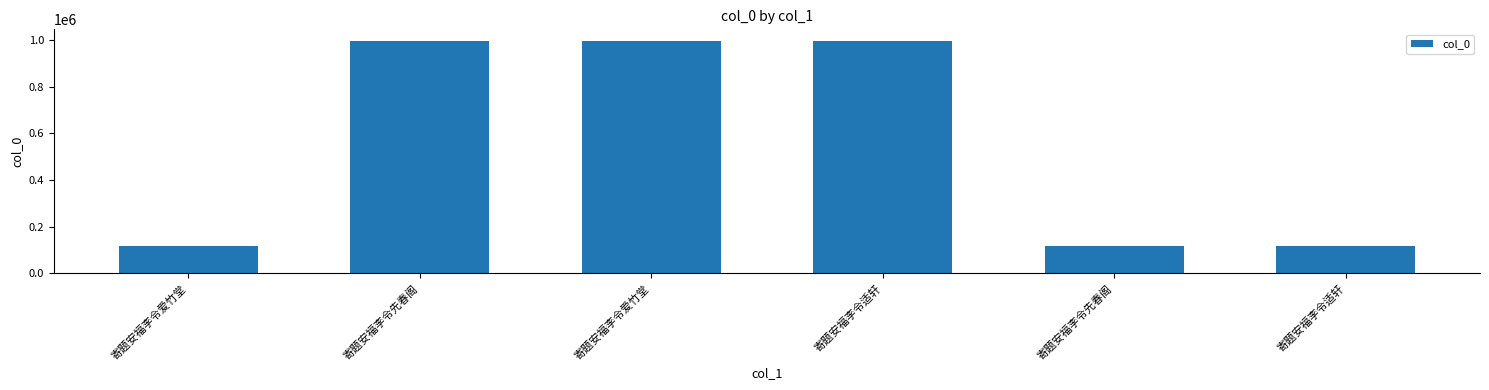

What is the greatest value displayed?

997164